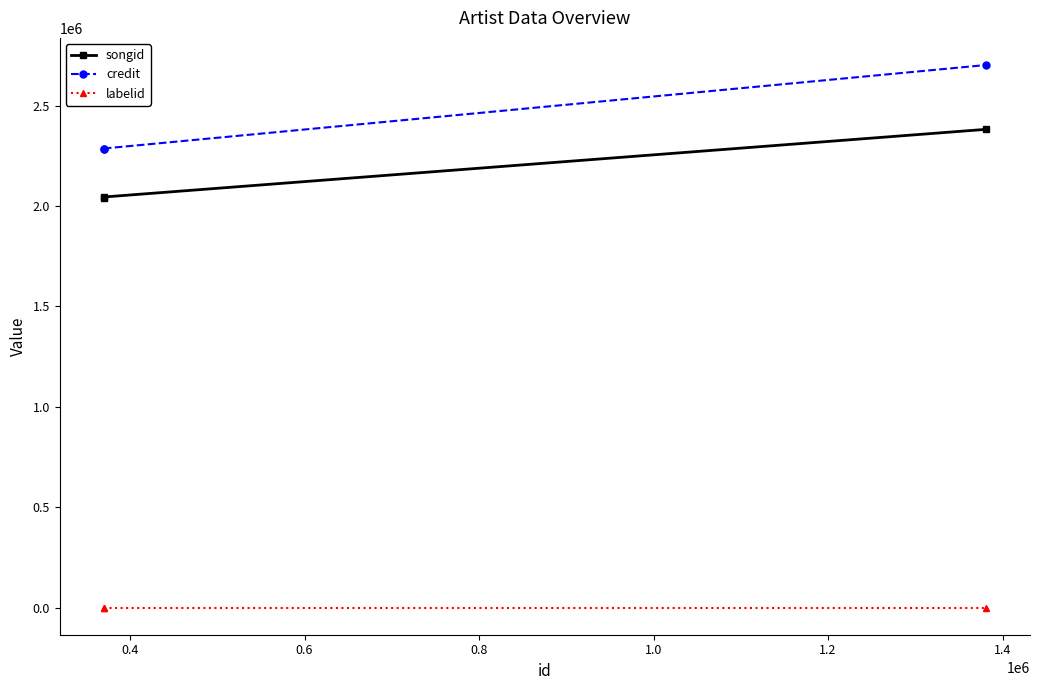

The labelid series shows -1 at 0.6. True or false?

False